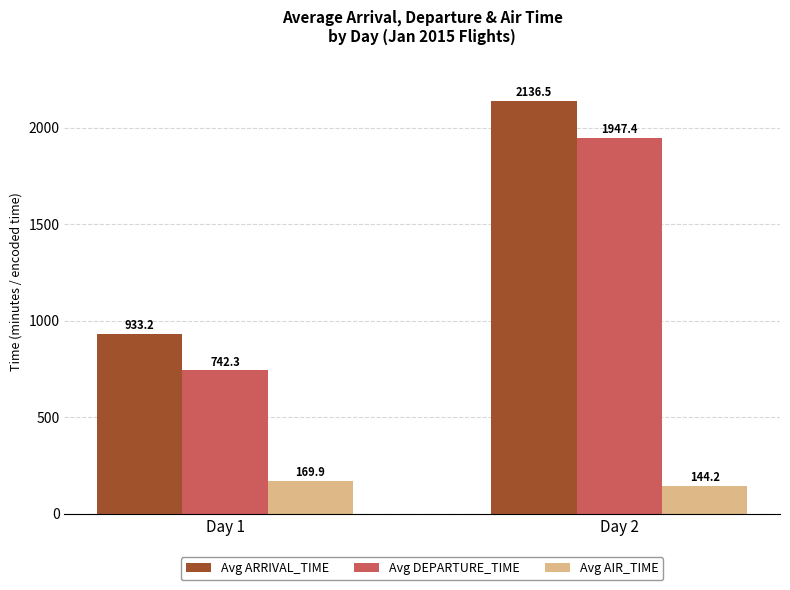

How many values in the Avg ARRIVAL_TIME series are below 2136?

1